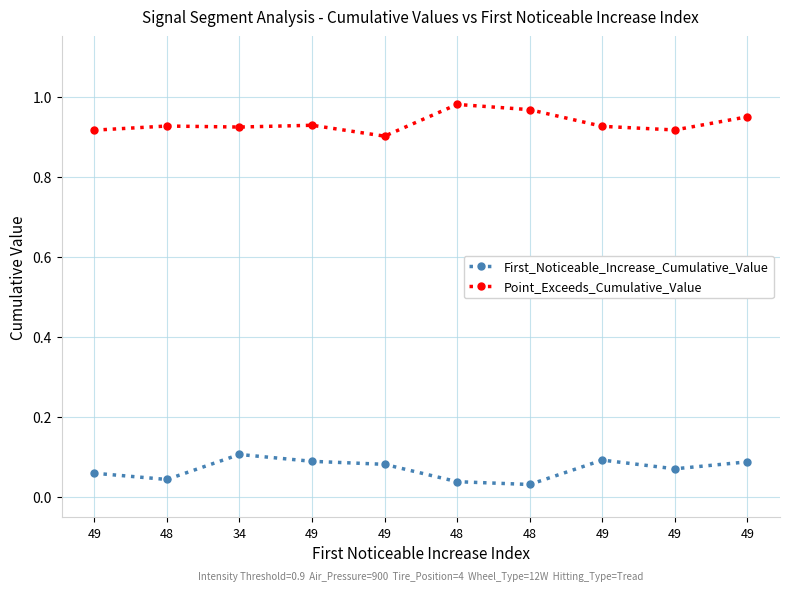

True or false: First_Noticeable_Increase_Cumulative_Value and Point_Exceeds_Cumulative_Value intersect in this chart.

False